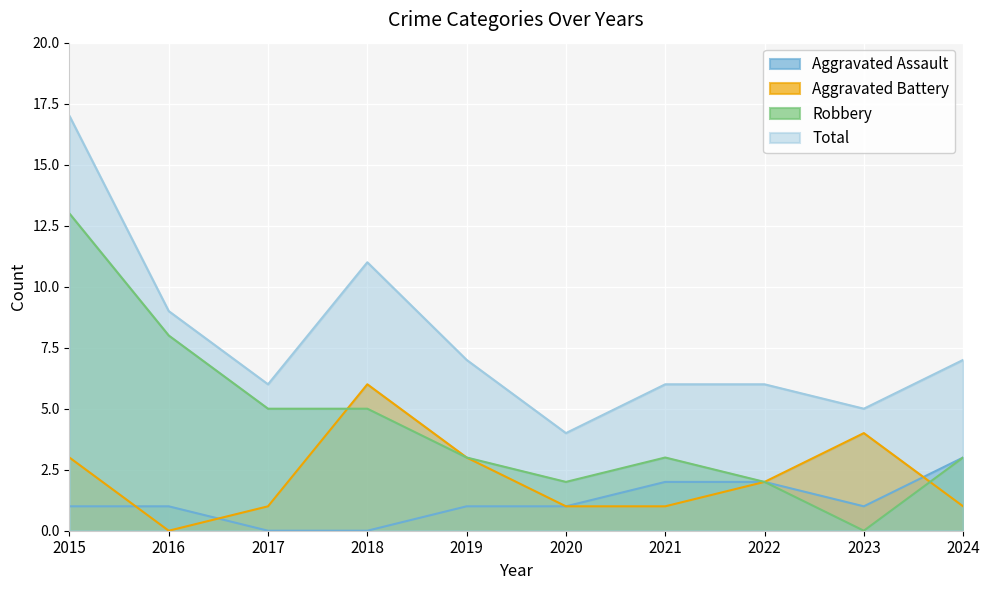

Count the number of data series in this chart.

4